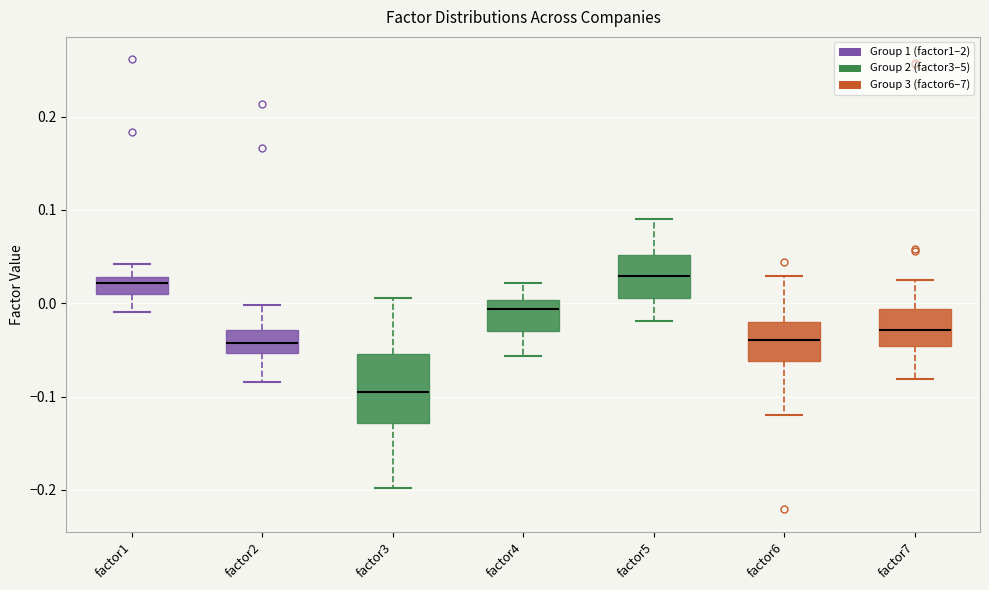

Reading left to right, read every box against the y-axis: the position of its median line, the range the box covers, and the ends of its whiskers. The values are not printed on the chart, so give them approximately, as read against the axis.

factor1: median 0.02, box 0.01 to 0.03, whiskers -0.01 to 0.04
factor2: median -0.04, box -0.05 to -0.03, whiskers -0.08 to 0.00
factor3: median -0.10, box -0.13 to -0.05, whiskers -0.20 to 0.01
factor4: median -0.01, box -0.03 to 0.00, whiskers -0.06 to 0.02
factor5: median 0.03, box 0.01 to 0.05, whiskers -0.02 to 0.09
factor6: median -0.04, box -0.06 to -0.02, whiskers -0.12 to 0.03
factor7: median -0.03, box -0.05 to -0.01, whiskers -0.08 to 0.02